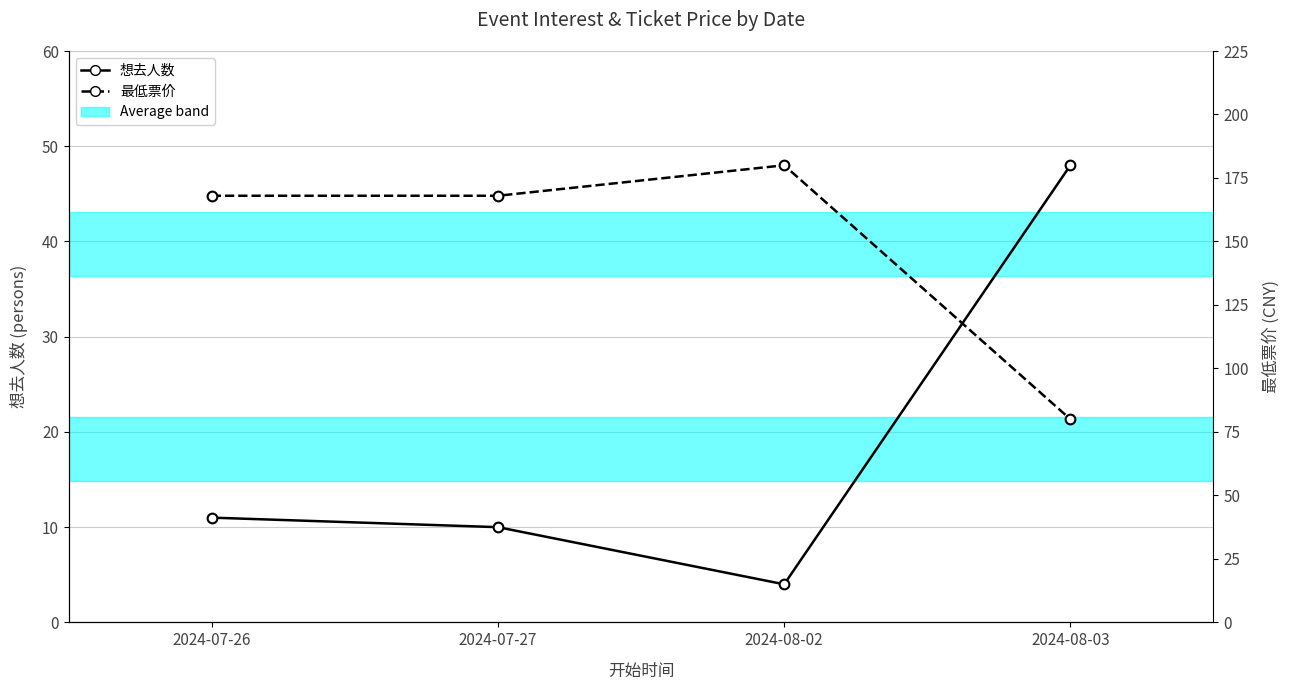

Between 2024-07-26 and 2024-07-27, which is larger?

2024-07-26